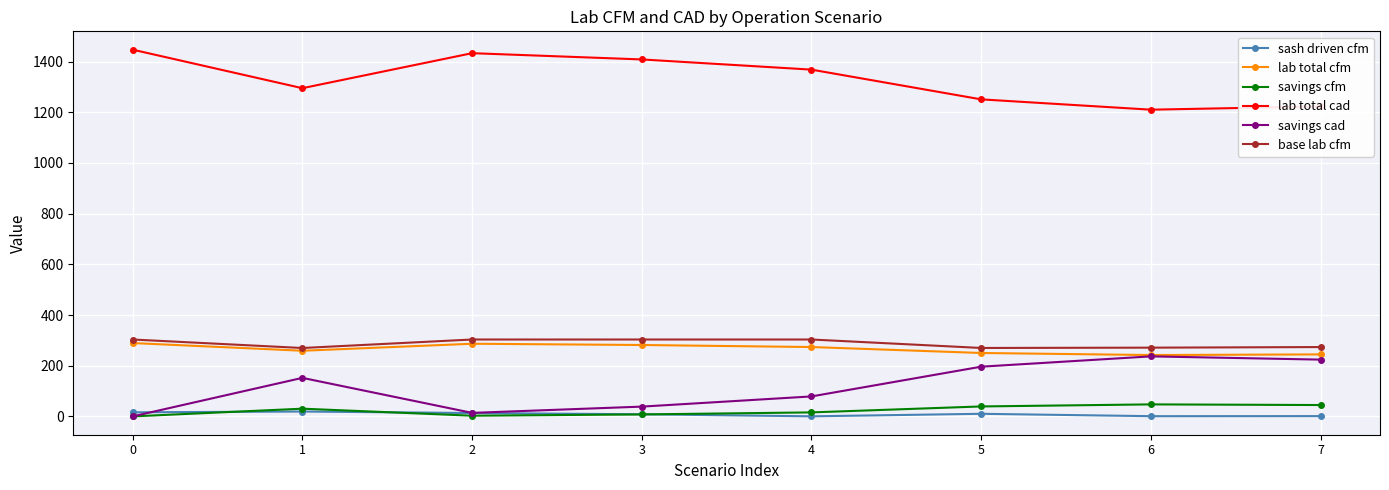

At which category does base lab cfm reach its first local valley?

1